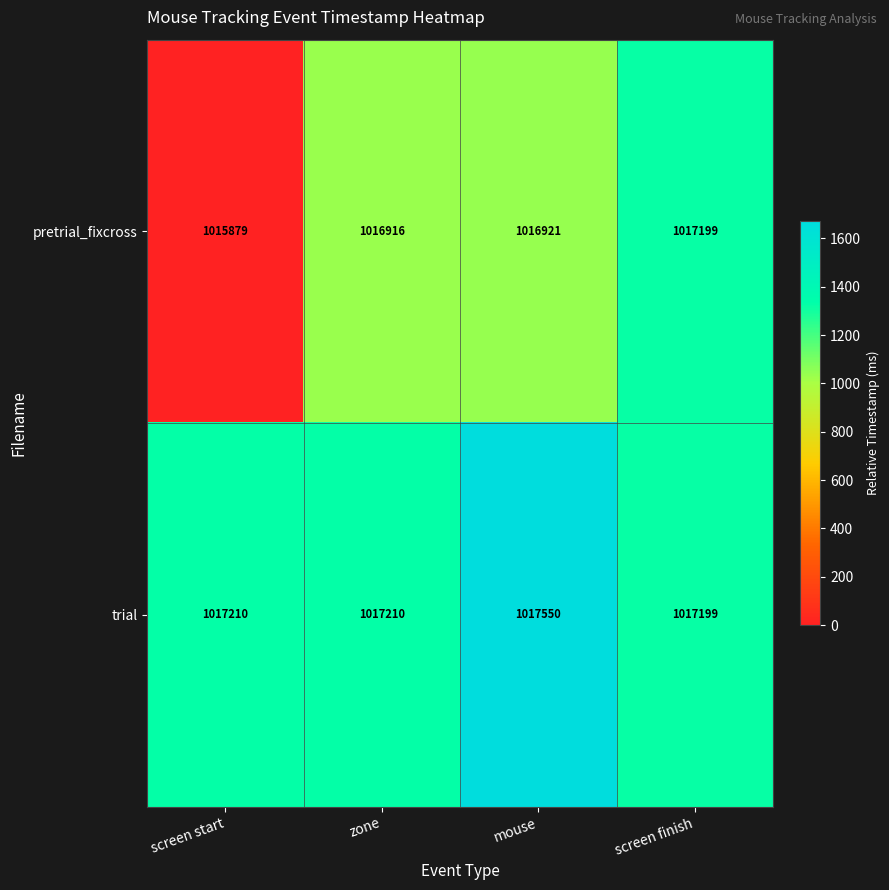

Rank the categories by pretrial_fixcross value from lowest to highest.

screen start, zone, mouse, screen finish